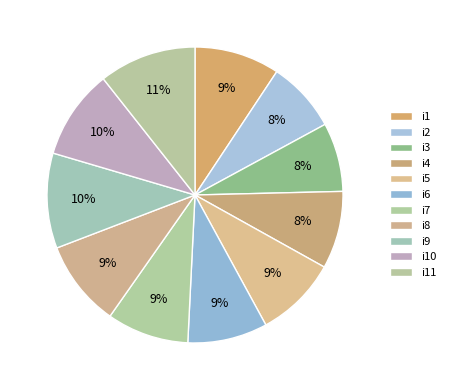

Count the number of slices in the pie.

11